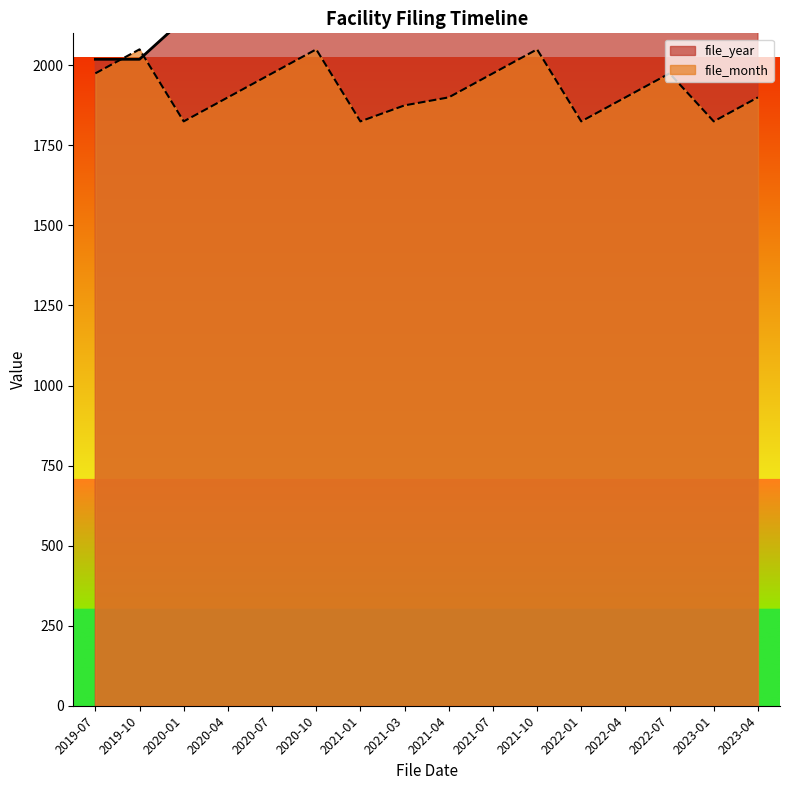

At which category does file_month reach its first local peak?

2019-10